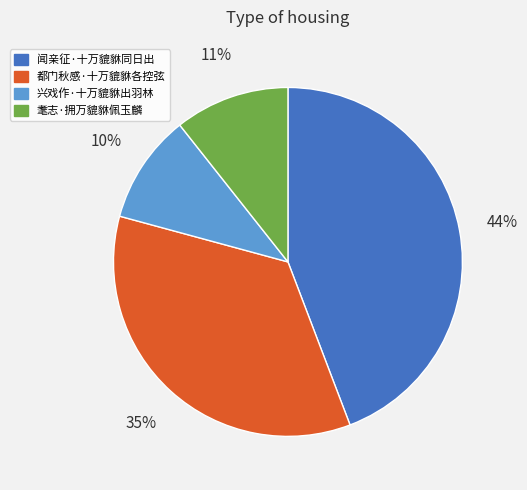

Does 闻亲征·十万貔貅同日出 account for over 50% of the chart?

No